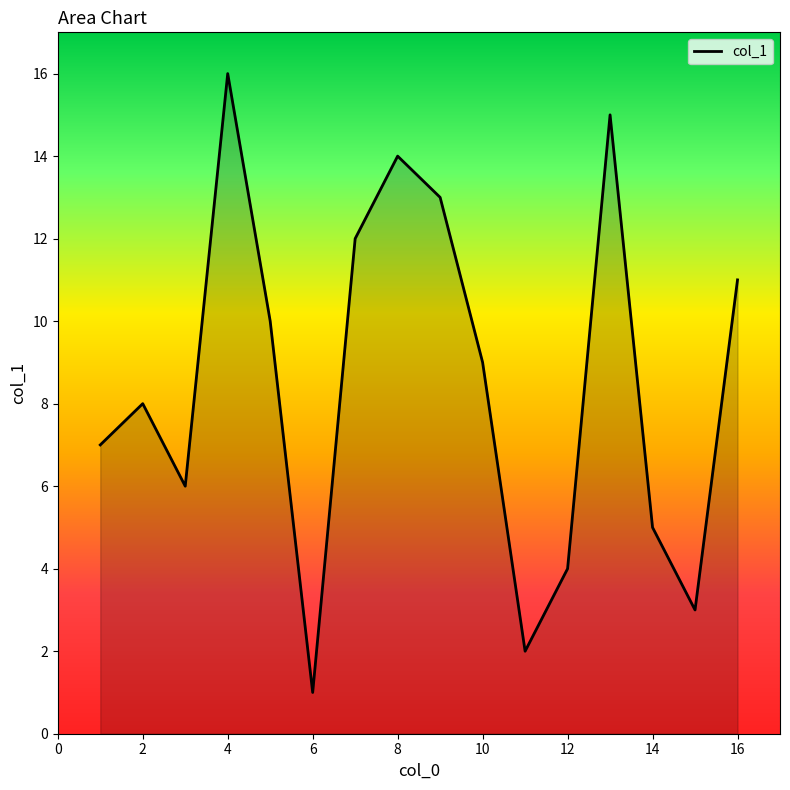

What is the maximum value shown in the chart?

16